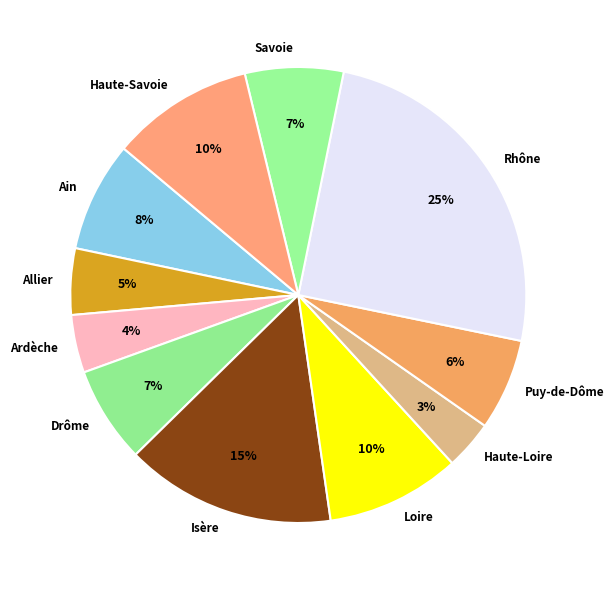

To the nearest percent, what percentage of the pie is Allier?

5%